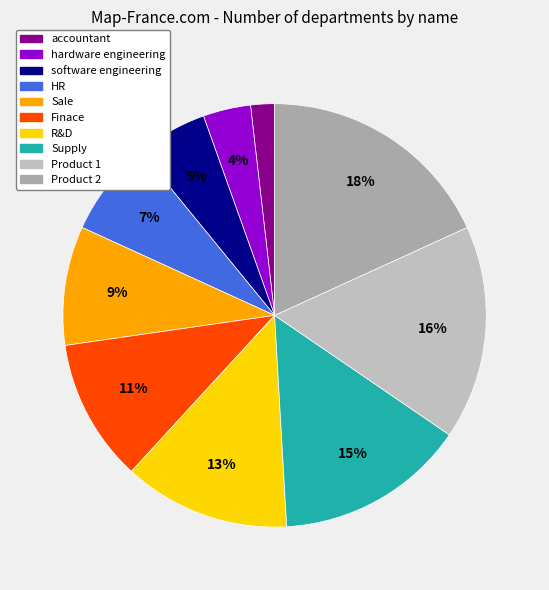

Rank the categories by value from lowest to highest.

accountant, hardware engineering, software engineering, HR, Sale, Finace, R&D, Supply, Product 1, Product 2